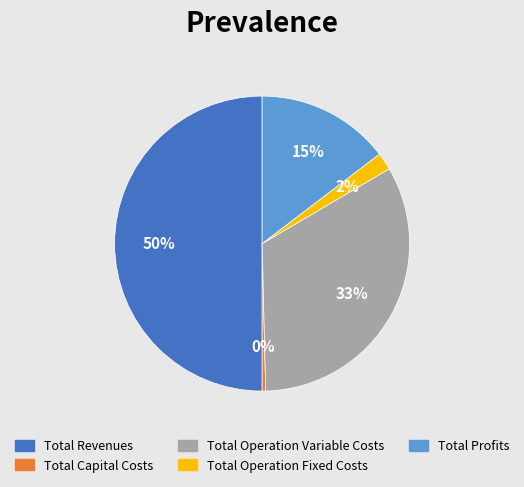

To the nearest percent, what is the combined percentage of Total Profits and Total Capital Costs?

15%